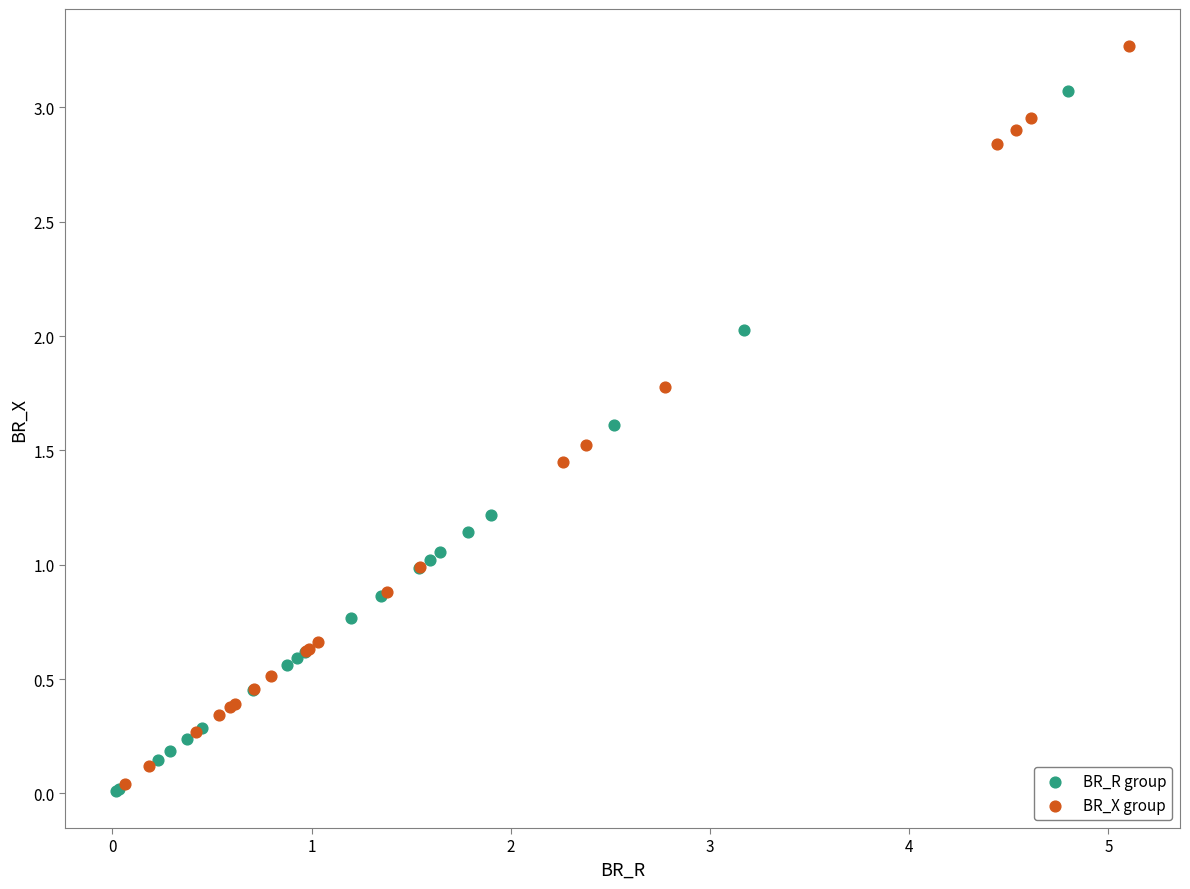

What are all the series names shown in the legend?

BR_R group, BR_X group